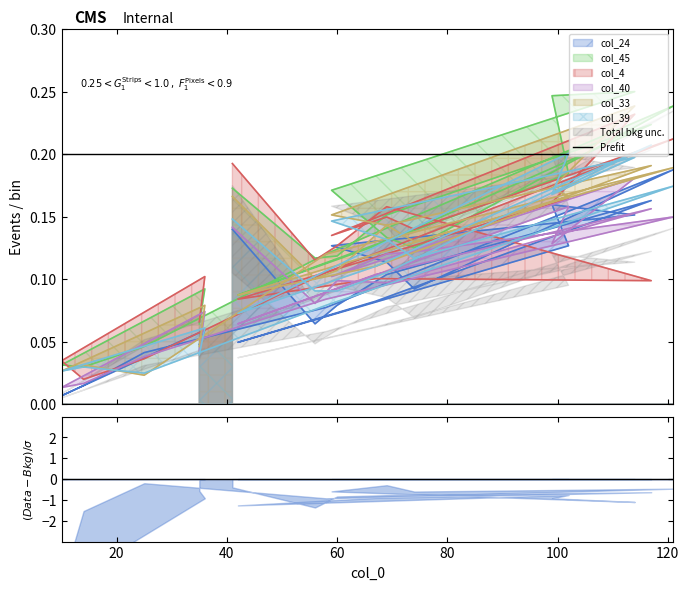

At how many categories does at least one series exceed 0?

20